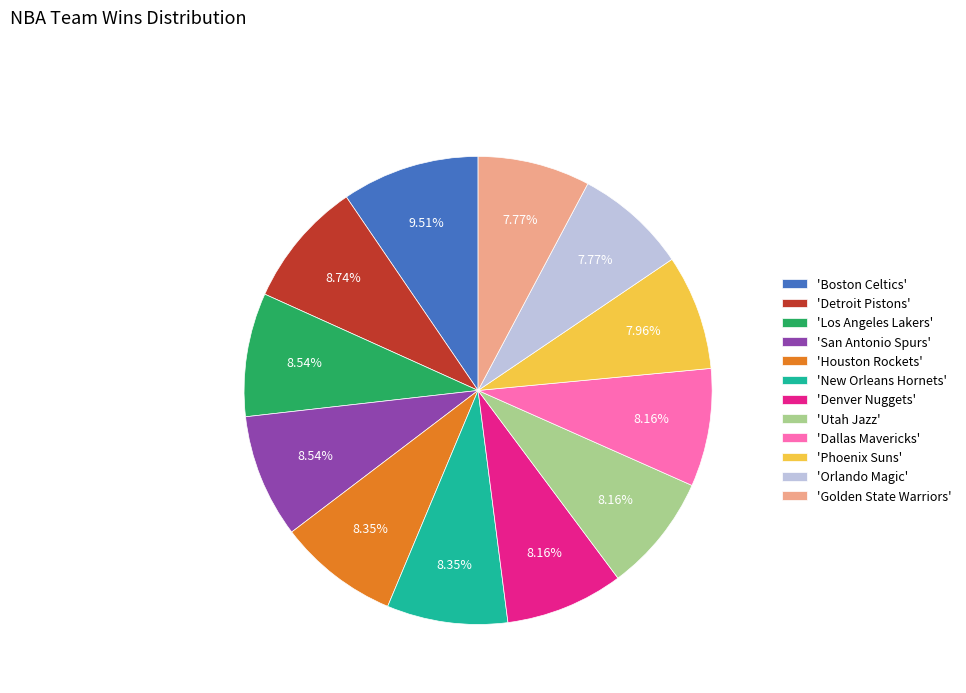

Does any single category account for the majority?

No